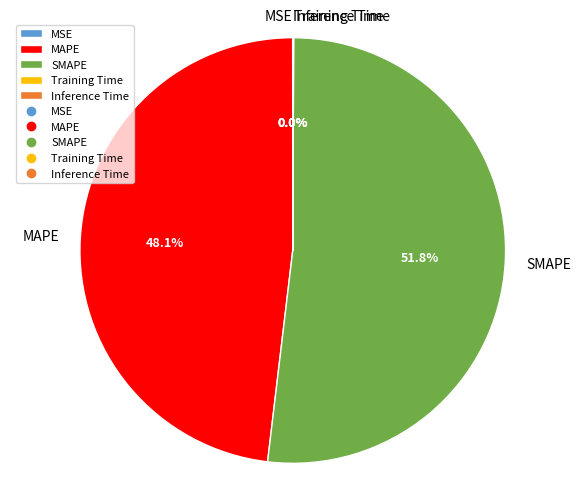

Which category has the biggest portion of the pie?

SMAPE